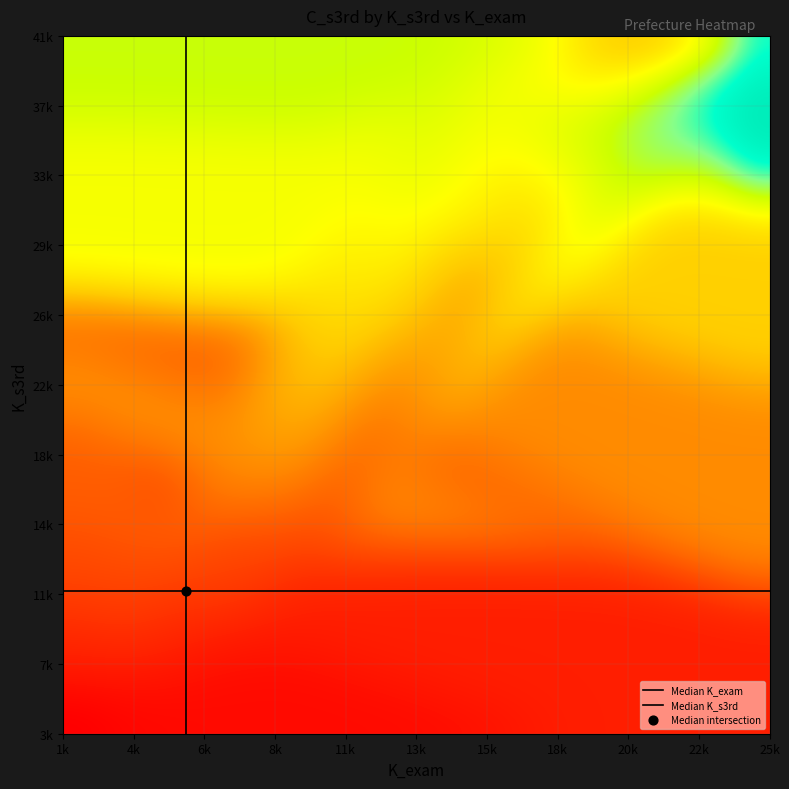

What is the greatest value displayed?

76784